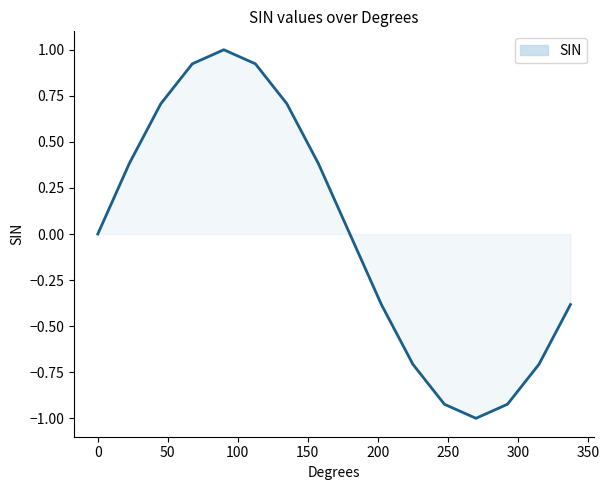

What is the minimum value shown in the chart?

-1.0